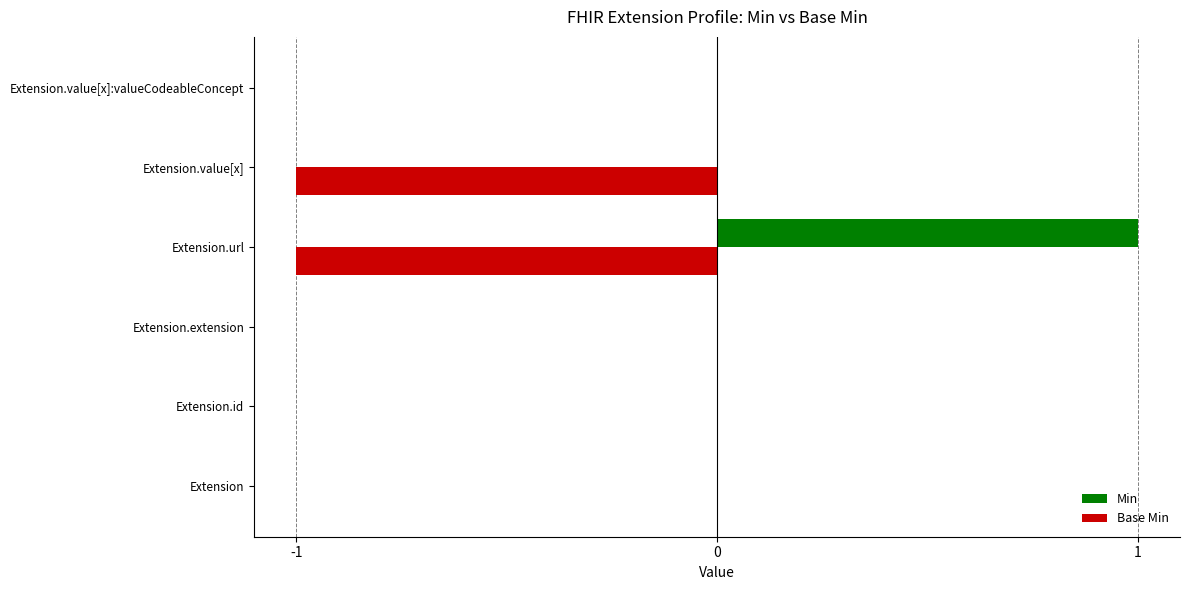

Count the Min values in the range 0 to 1.

6